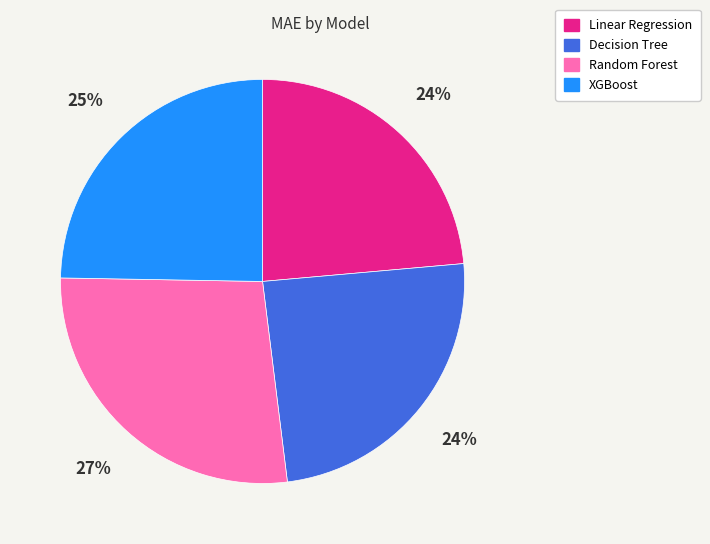

The Random Forest slice represents 27% of the pie. True or false?

True